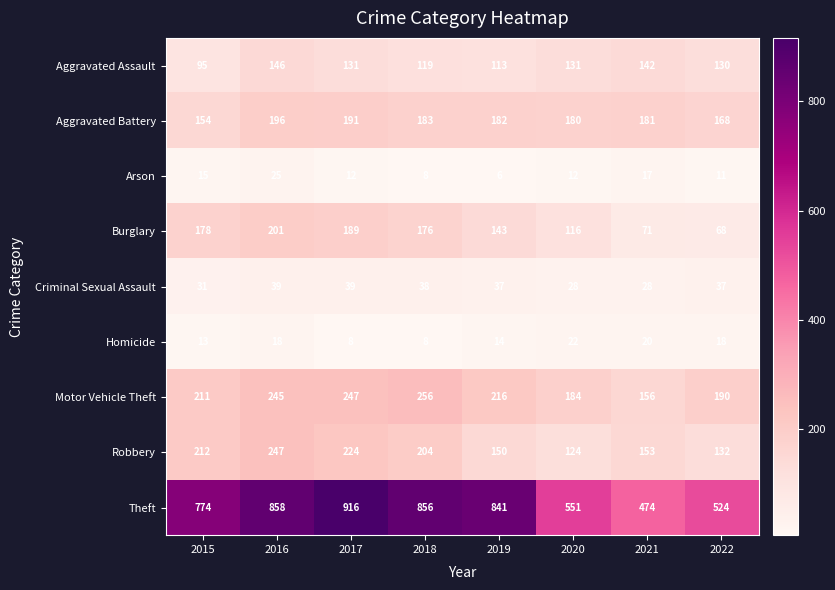

Which series has the largest total across all categories?

Theft